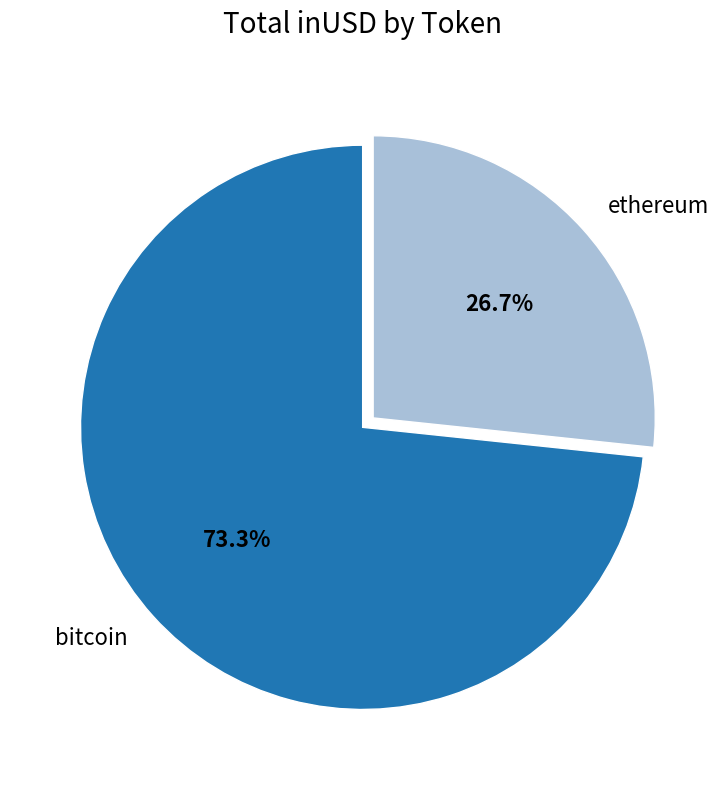

Is there any slice that represents more than half of the pie?

Yes